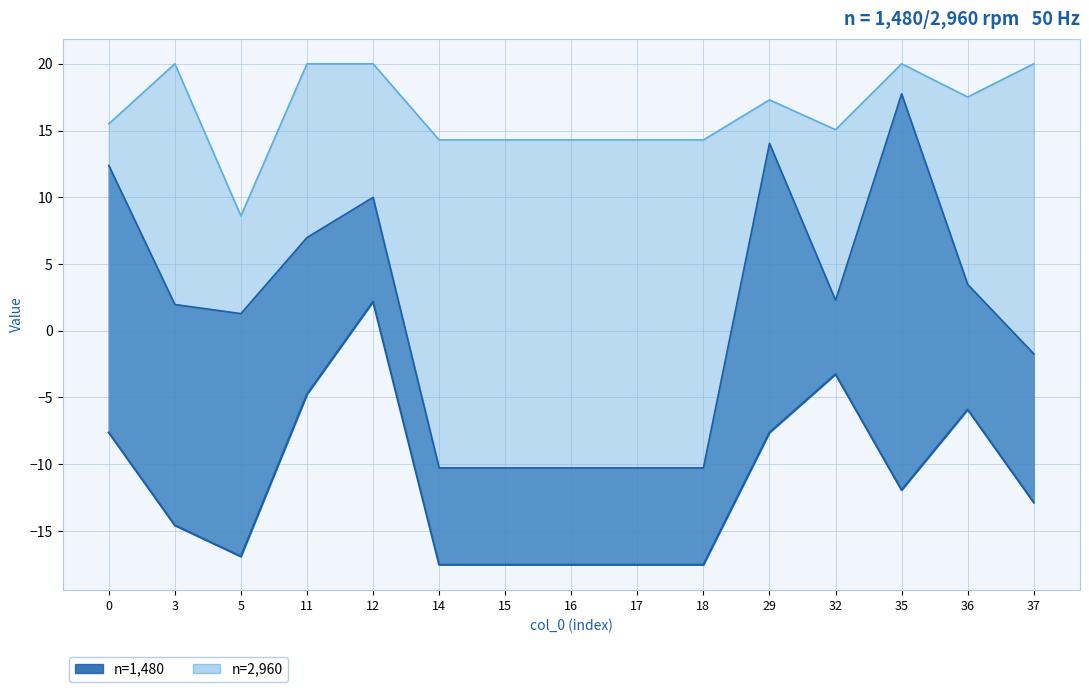

What is the value of the col_8 point at the 14th from the left?

-5.9